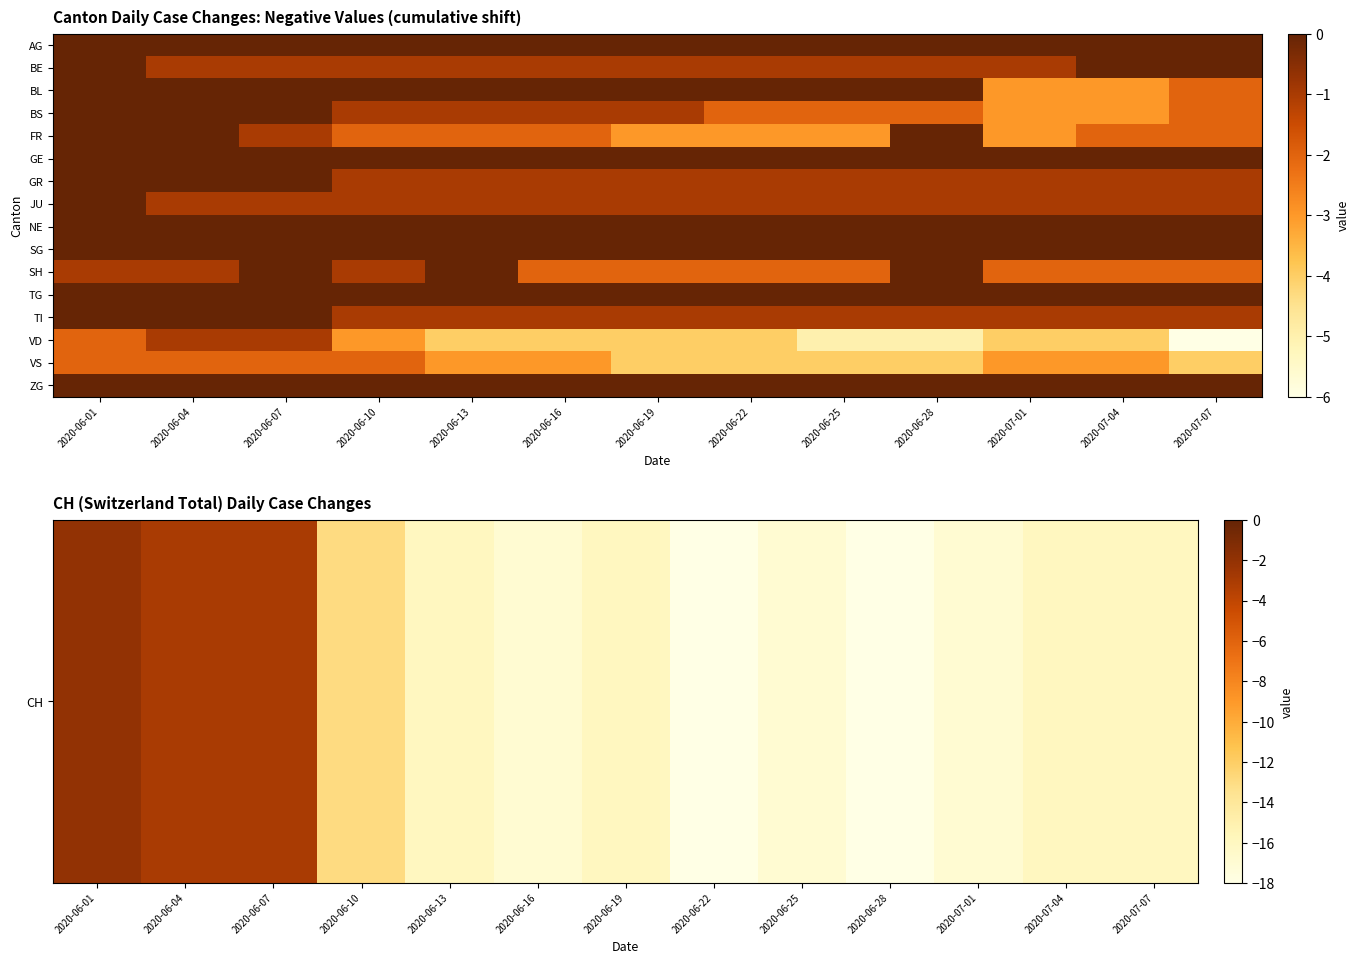

At which category is the sum across all series the highest?

2020-06-01